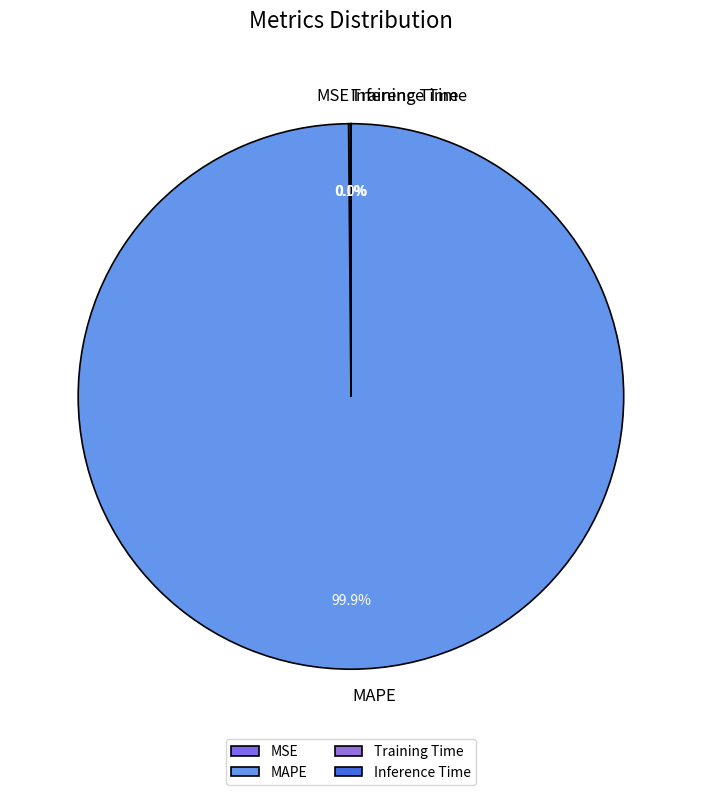

To the nearest percent, what is the average slice percentage?

25%